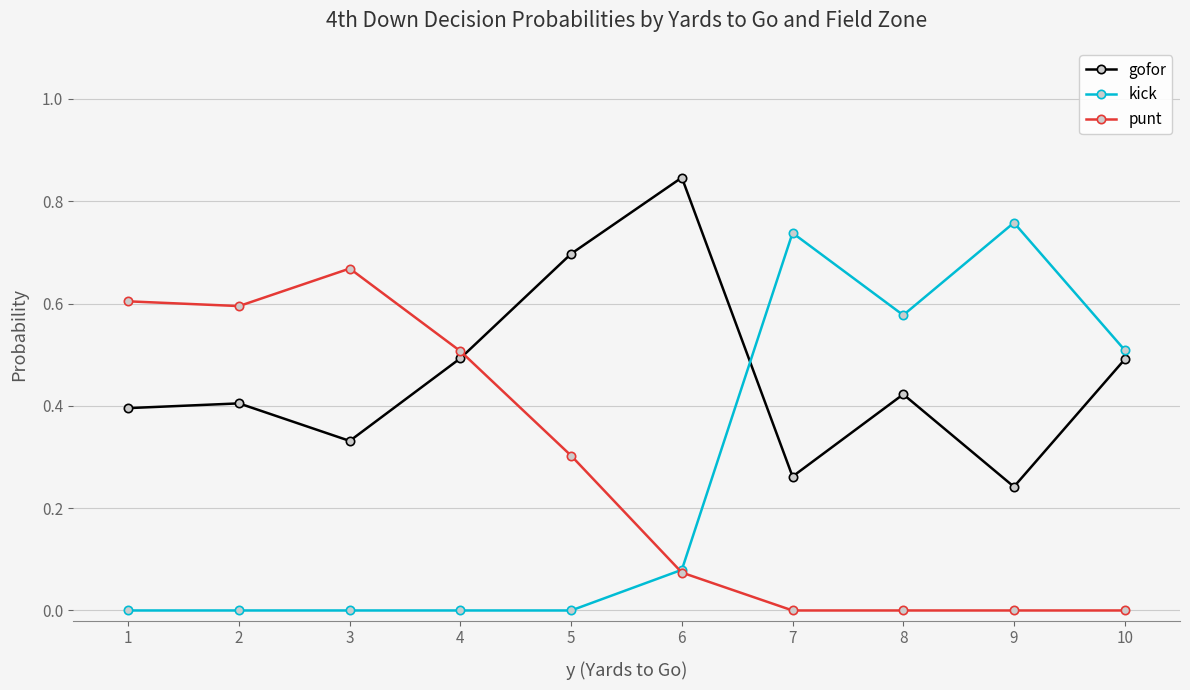

Is the value of kick at 1 greater than the value of gofor at 3?

No